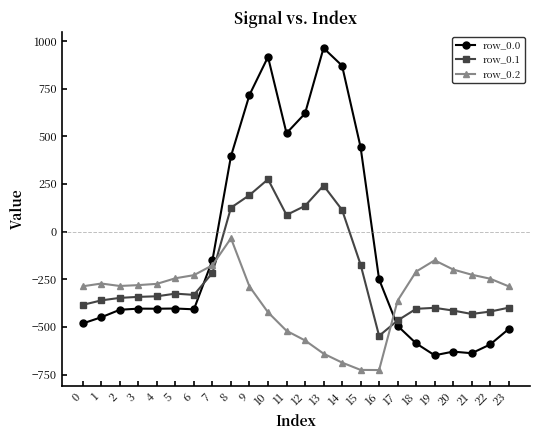

Rank the series by their maximum value, from lowest to highest.

row_0.2, row_0.1, row_0.0